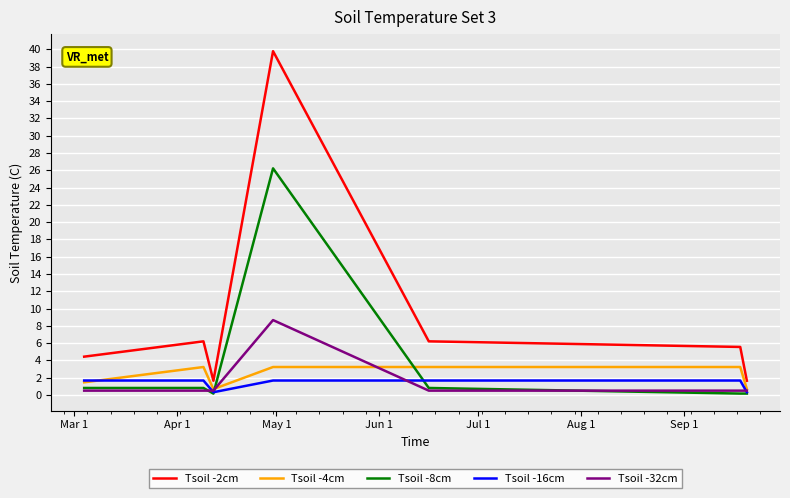

Which series has the largest total across all categories?

Tsoil -2cm